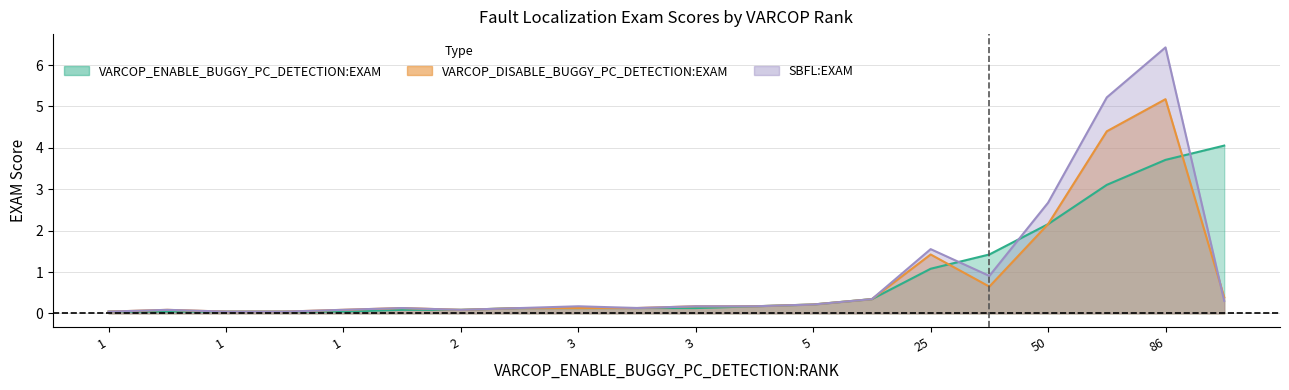

True or false: VARCOP_DISABLE_BUGGY_PC_DETECTION:EXAM has a value of 0.0 at 1.

True